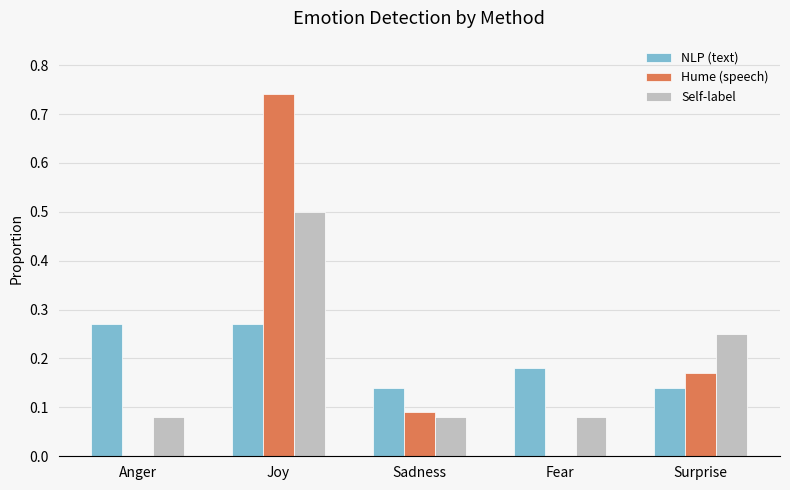

What is the sum of all Self-label values?

1.0